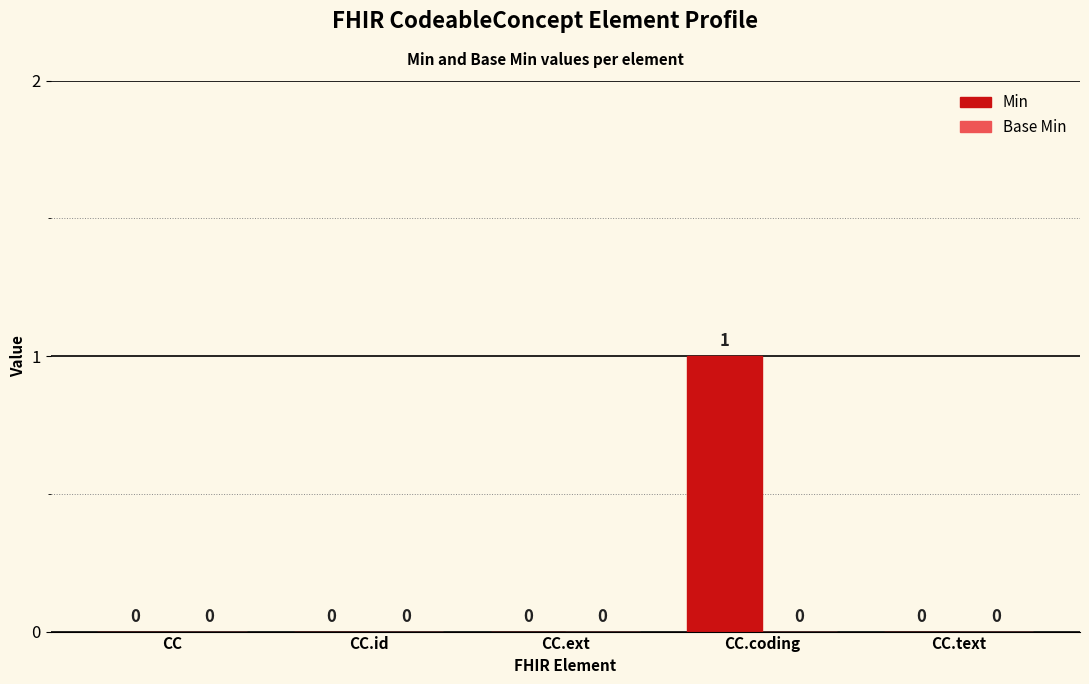

What is the change in value from CC.id to CC.coding?

+1